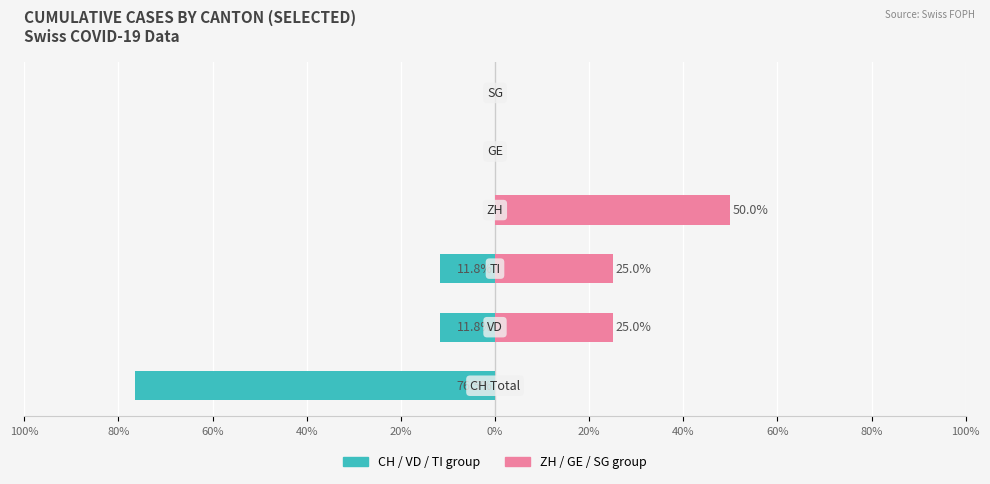

Between 40% and 60%, which is larger?

40%